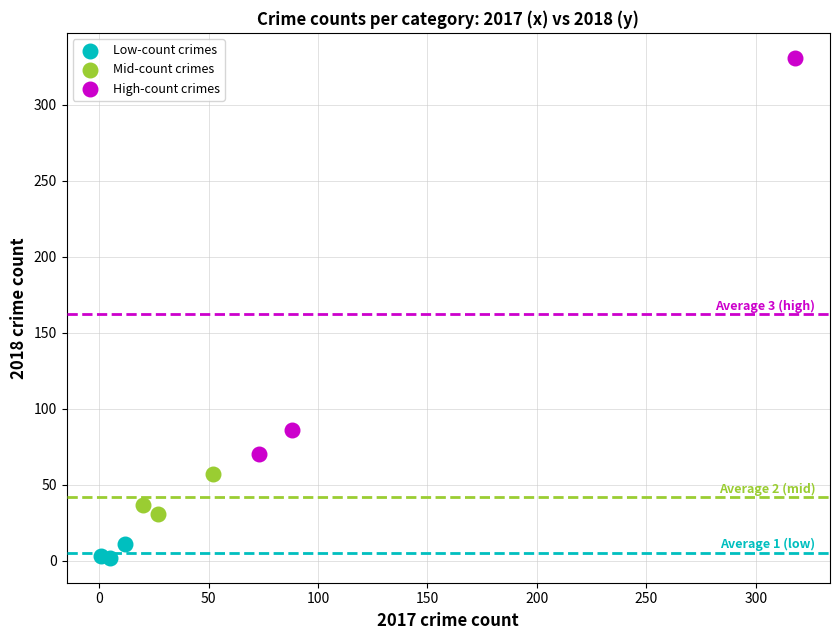

Which series reaches the minimum Y coordinate?

Low-count crimes